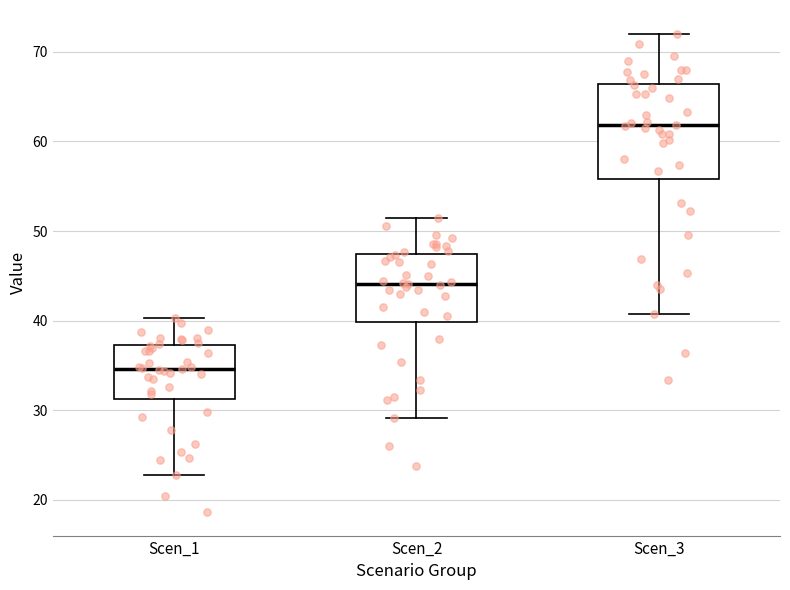

Where does the lower whisker of the box for Scen_2 end on the y-axis? The values are not printed on the chart, so give them approximately, as read against the axis.

29